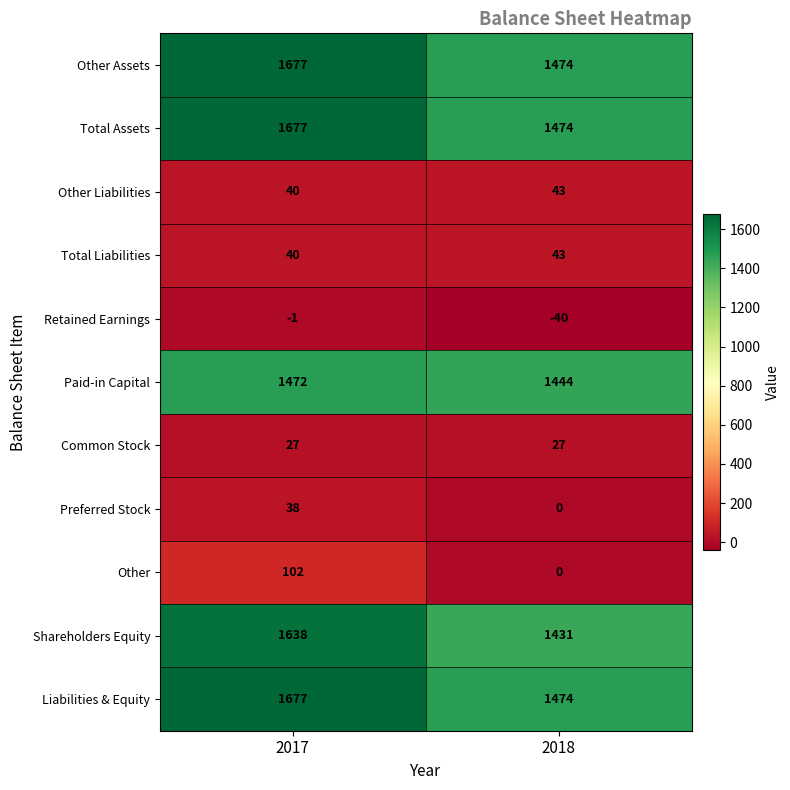

What is the greatest value displayed?

1677